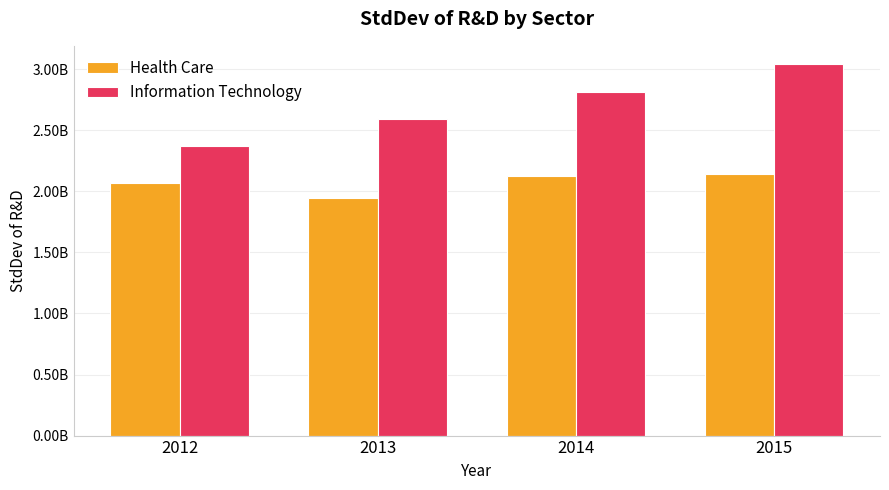

What are all the series names shown in the legend?

Health Care, Information Technology